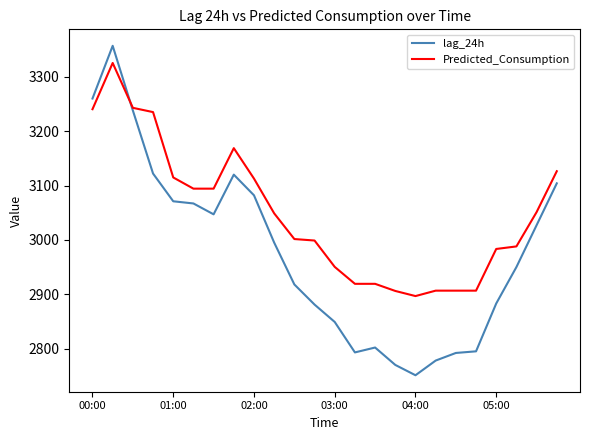

How many times do Predicted_Consumption and lag_24h cross each other?

1